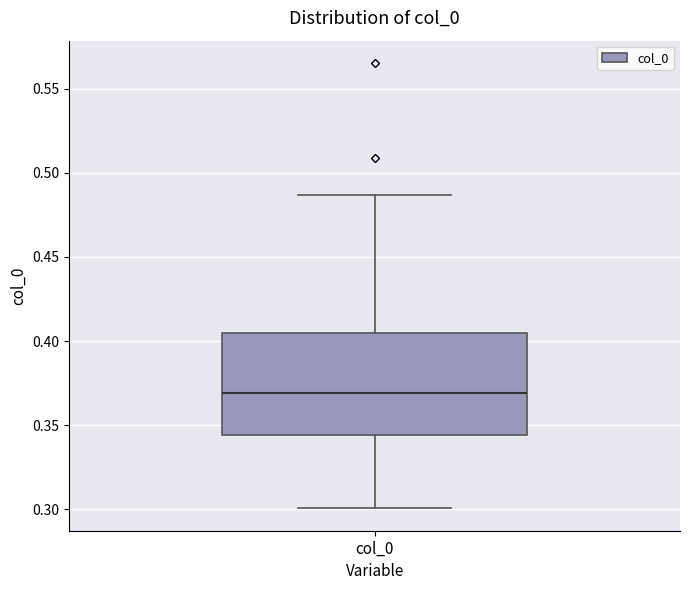

Read this box plot against the y-axis: the position of the median line, the range covered by the box, and the ends of both whiskers. The values are not printed on the chart, so give them approximately, as read against the axis.

median 0.370, box 0.345 to 0.405, whiskers 0.300 to 0.485